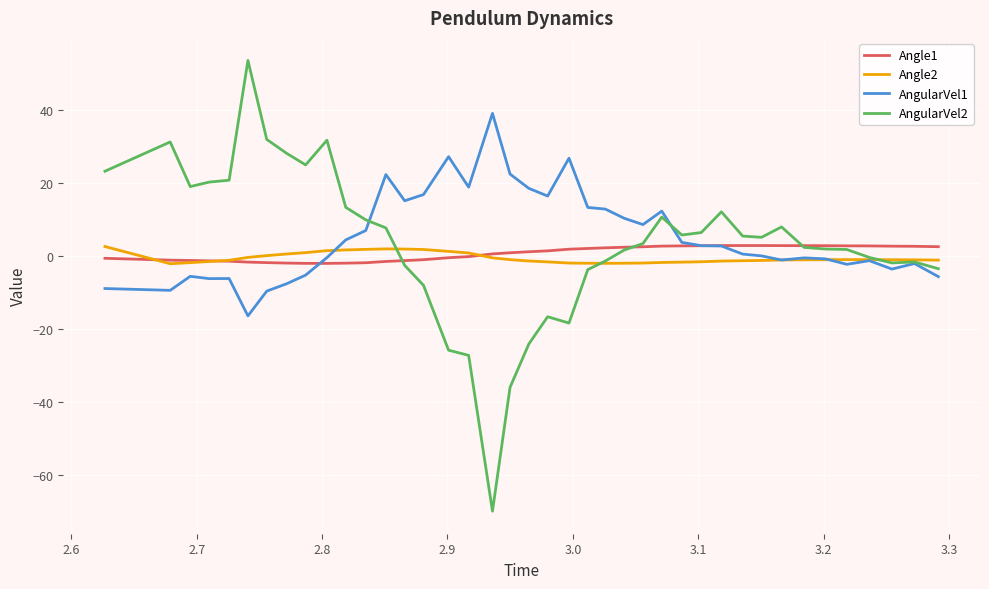

Which series has the largest range (max minus min)?

AngularVel2